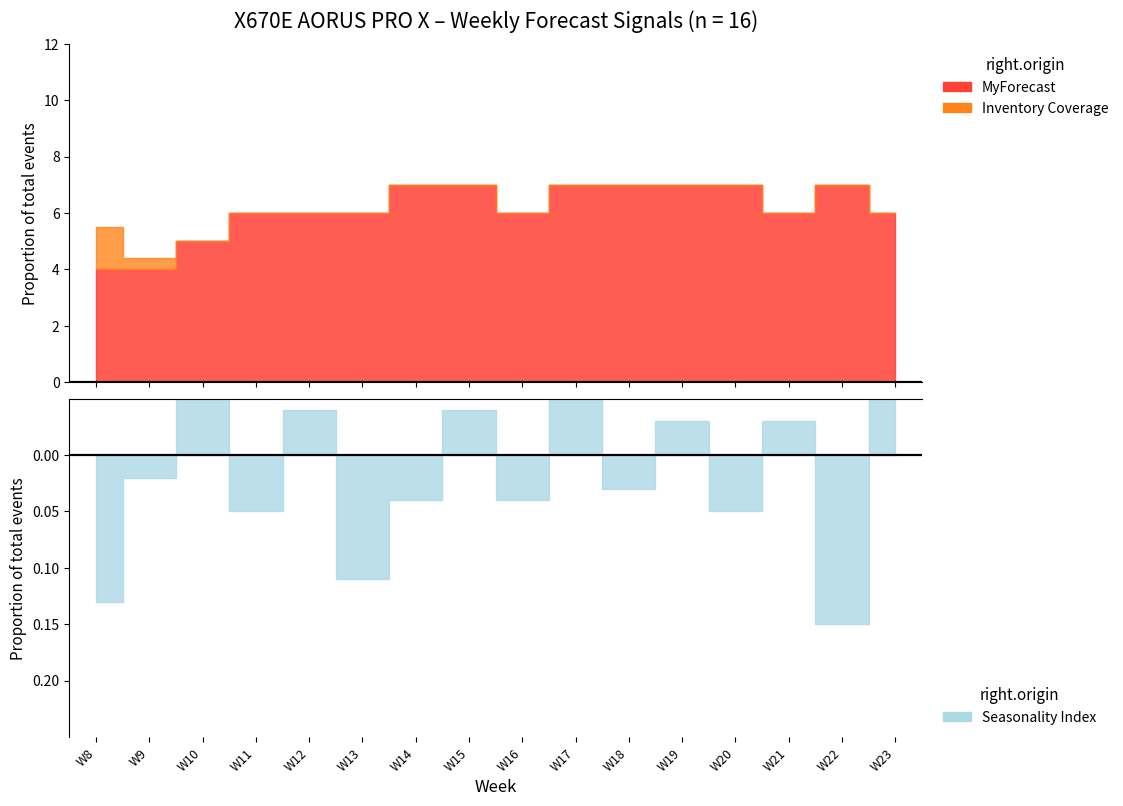

Which series changed the most between W10 and W16?

MyForecast